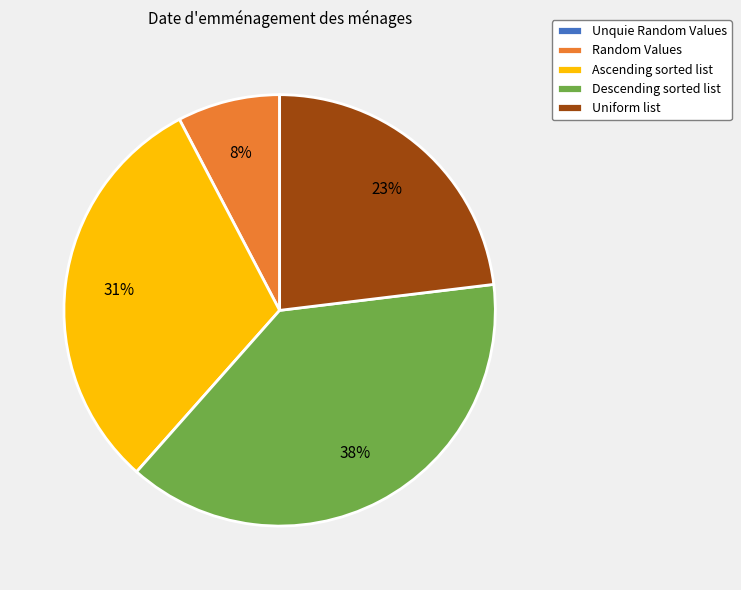

True or false: Descending sorted list accounts for 29% of the total.

False